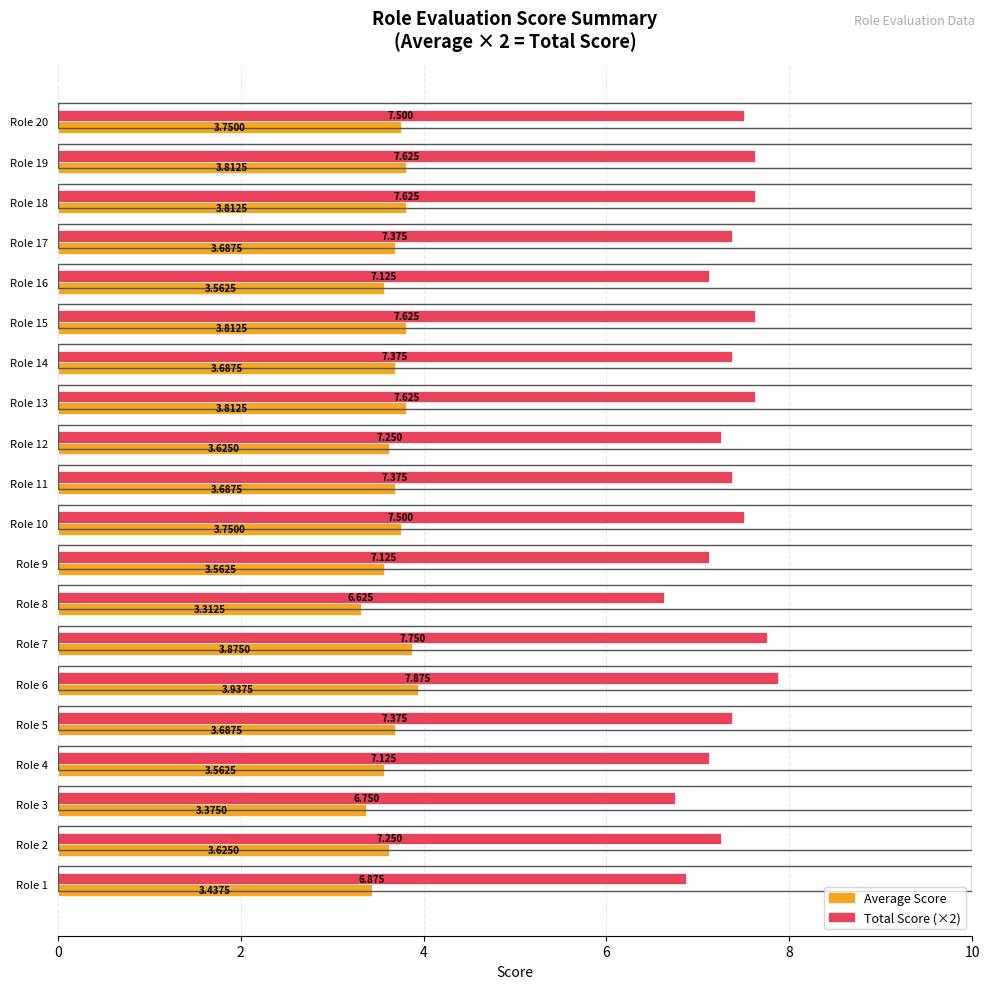

How many distinct data groups are displayed?

2